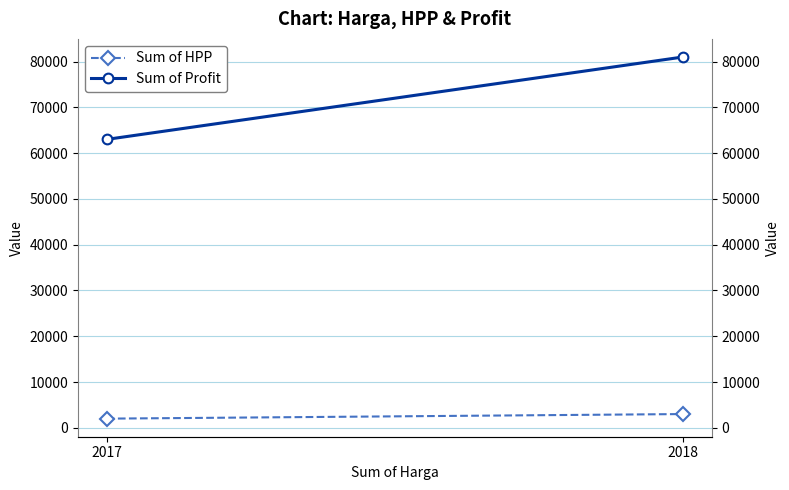

What is the maximum value shown in the chart?

81000